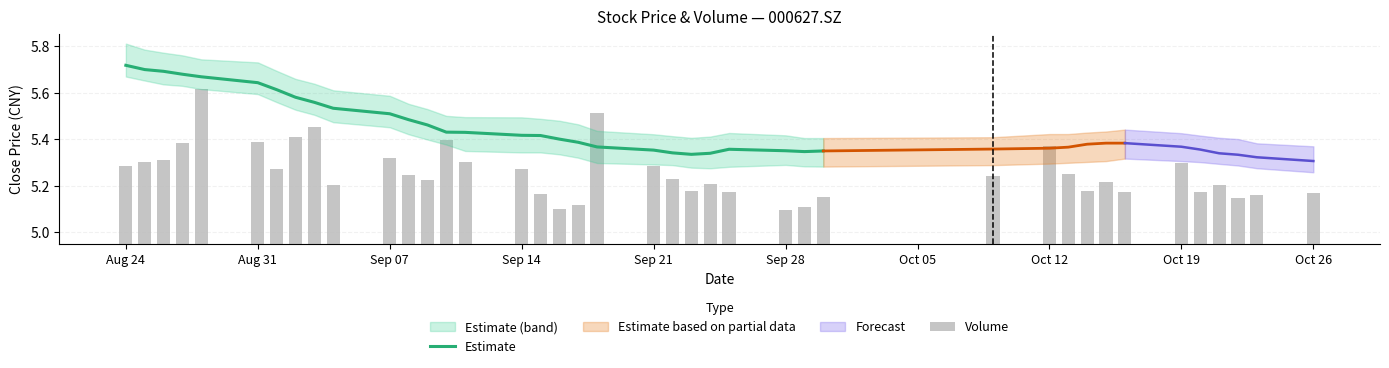

Is it true that the value at Sep 14 is 5.4?

True